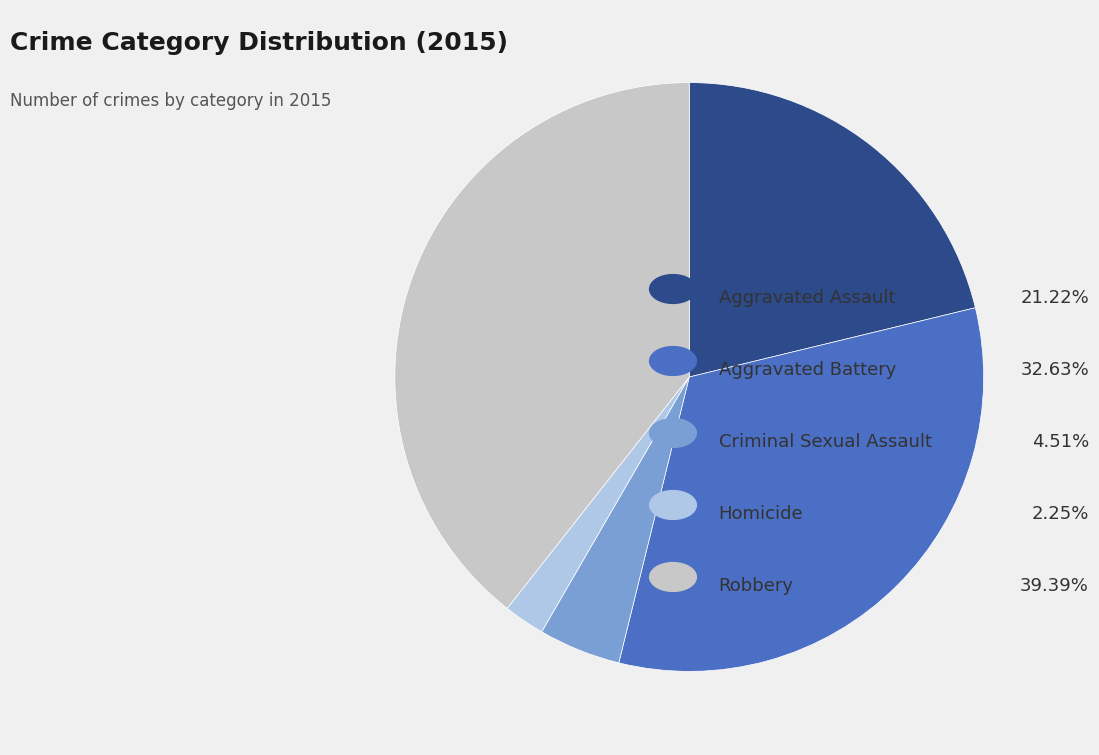

Is there any slice that represents more than half of the pie?

No